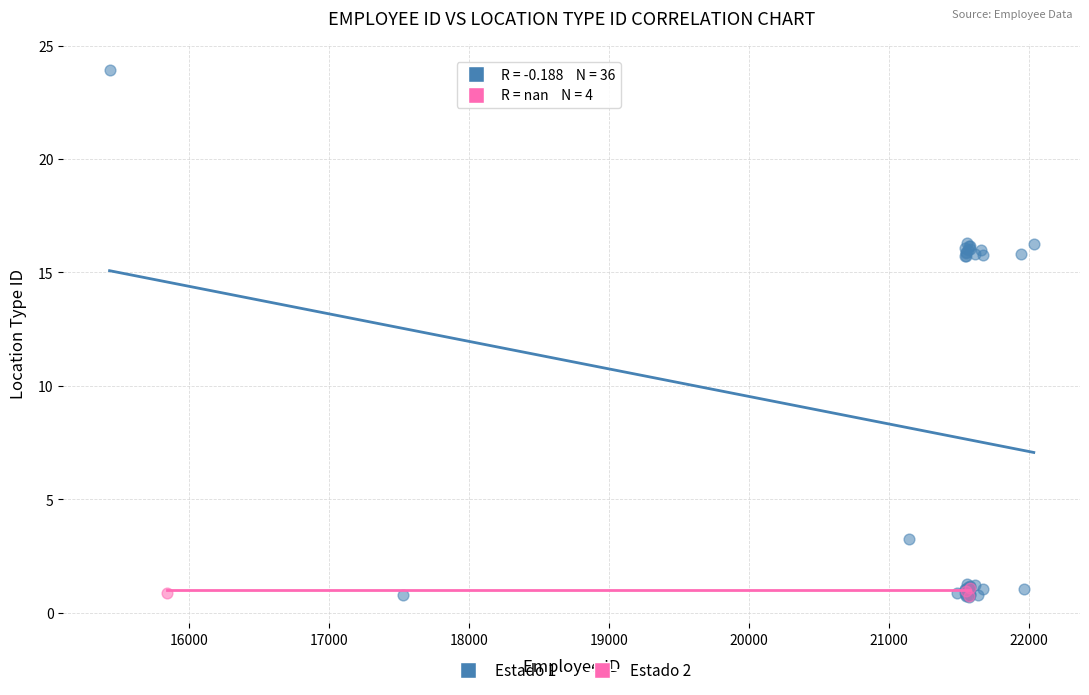

Which series has the largest Y range (max minus min)?

Estado 1